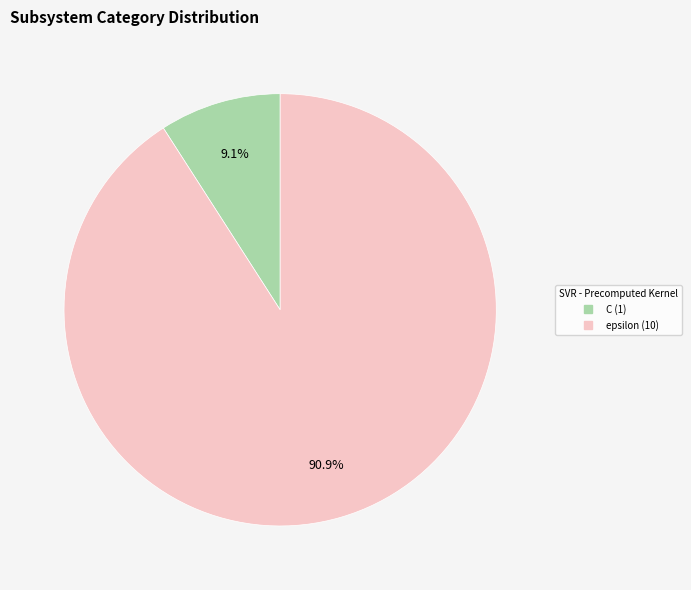

Rank the categories by value from highest to lowest.

epsilon, C